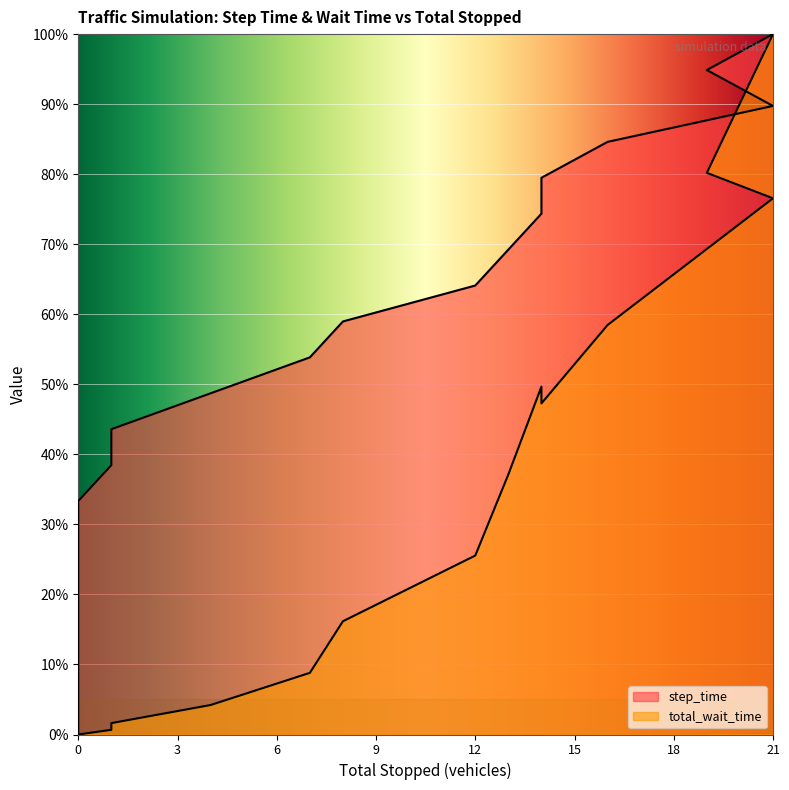

True or false: step_time has more than 2 interior local peaks.

False